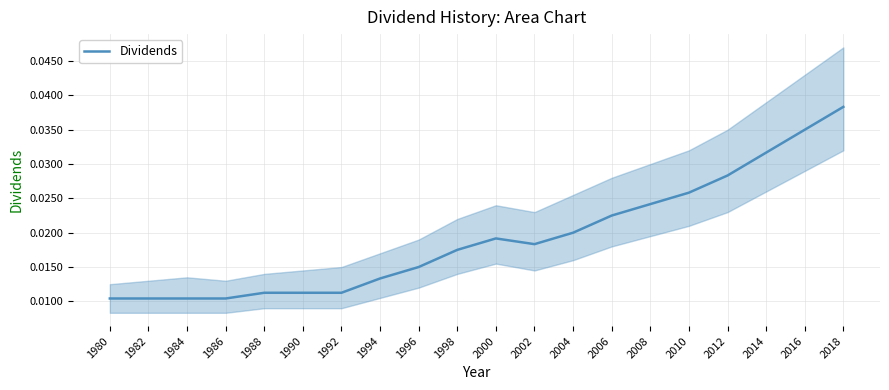

At which label does Dividends reach its peak?

2018